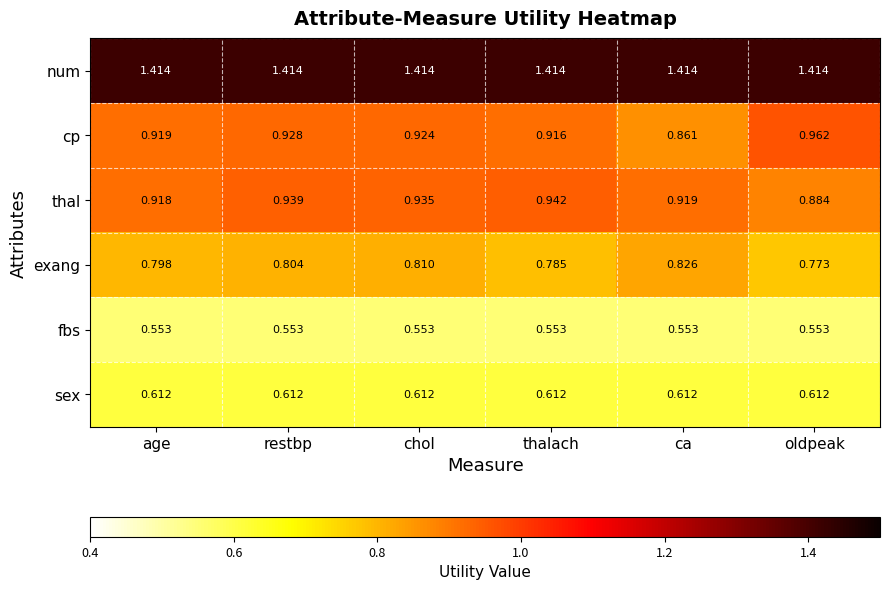

Which series has the largest total across all categories?

num